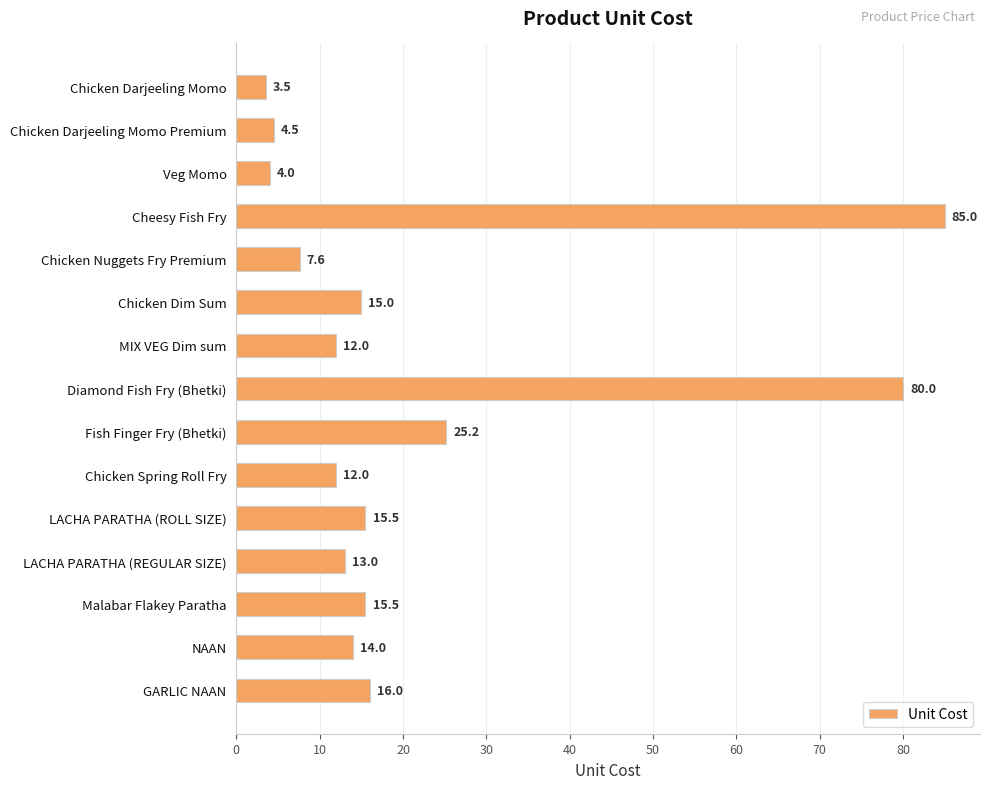

What is the approximate value at Diamond Fish Fry (Bhetki)?

80.0